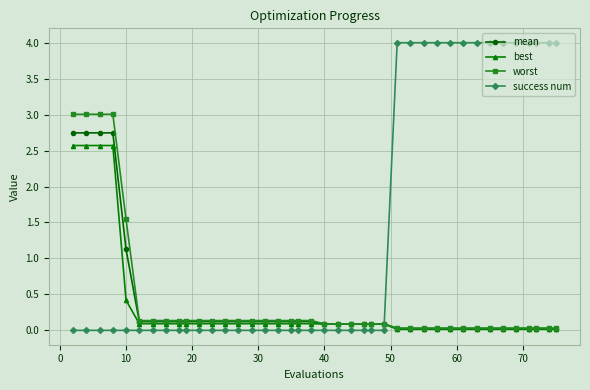

What is the value of the best point at the 17th from the left?

0.1